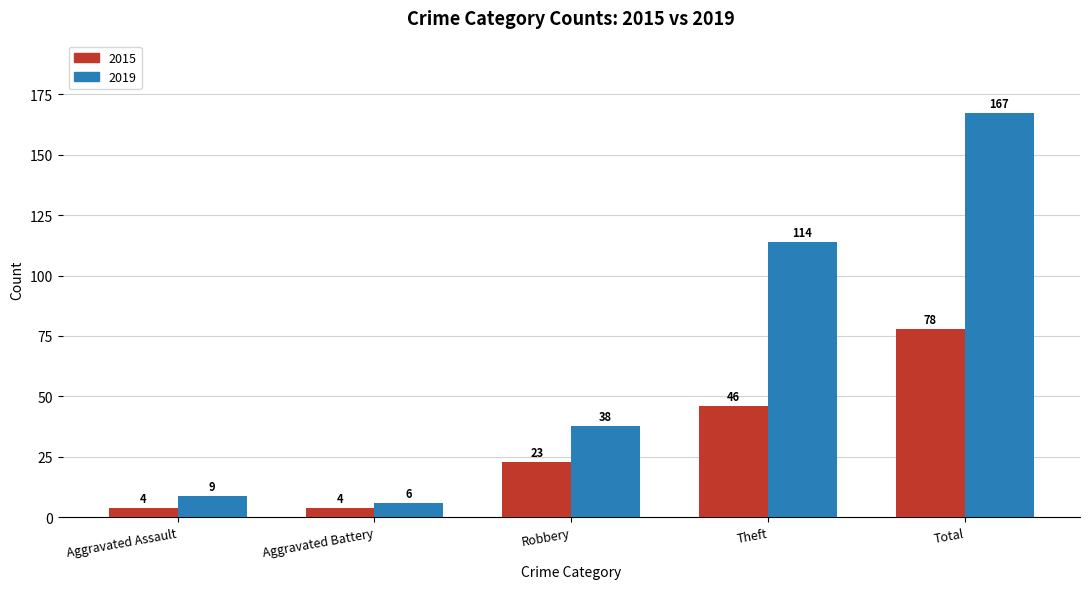

What value does the 2015 series have at Robbery?

23